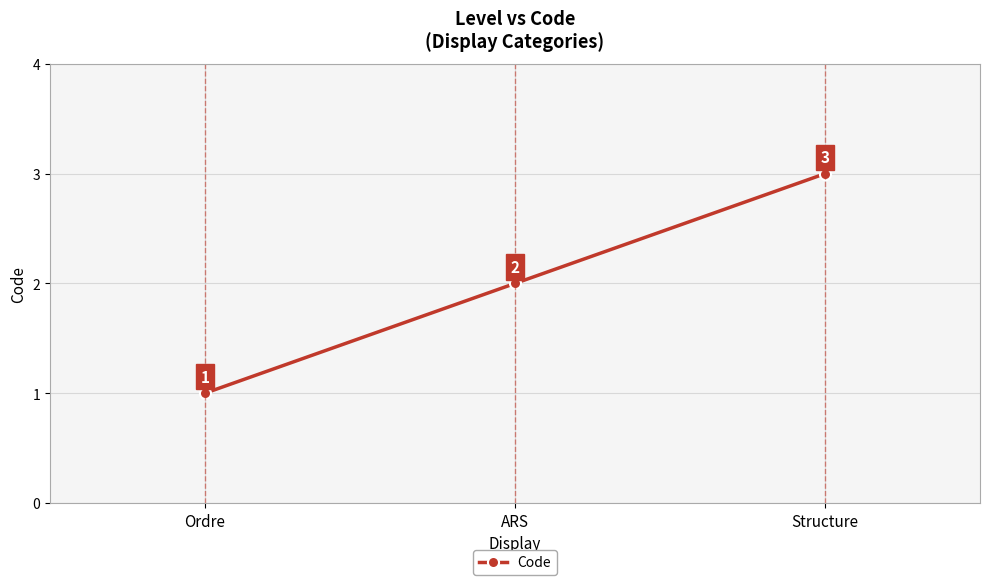

What value does the data have at Ordre?

1